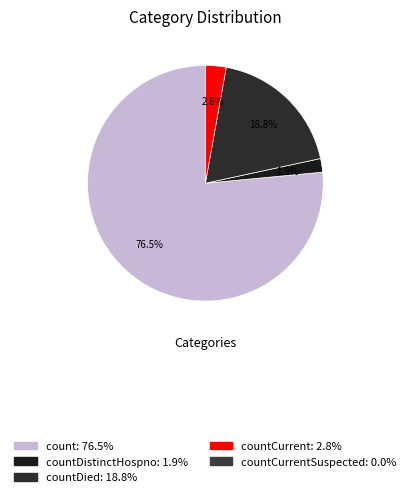

Rank the categories by value from lowest to highest.

countCurrentSuspected, countDistinctHospno, countCurrent, countDied, count